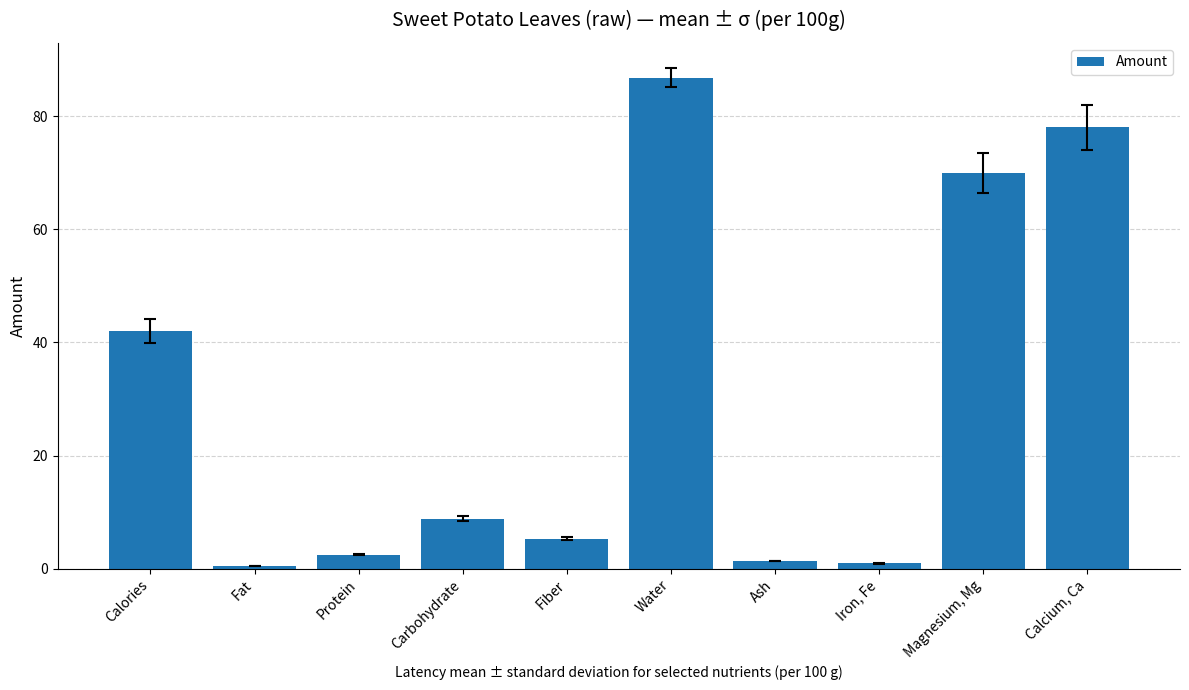

Approximately how many times larger is the value at Protein compared to Carbohydrate?

0.3